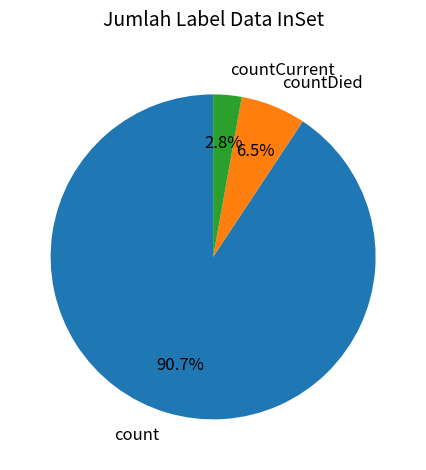

To the nearest percent, what portion does count represent?

91%